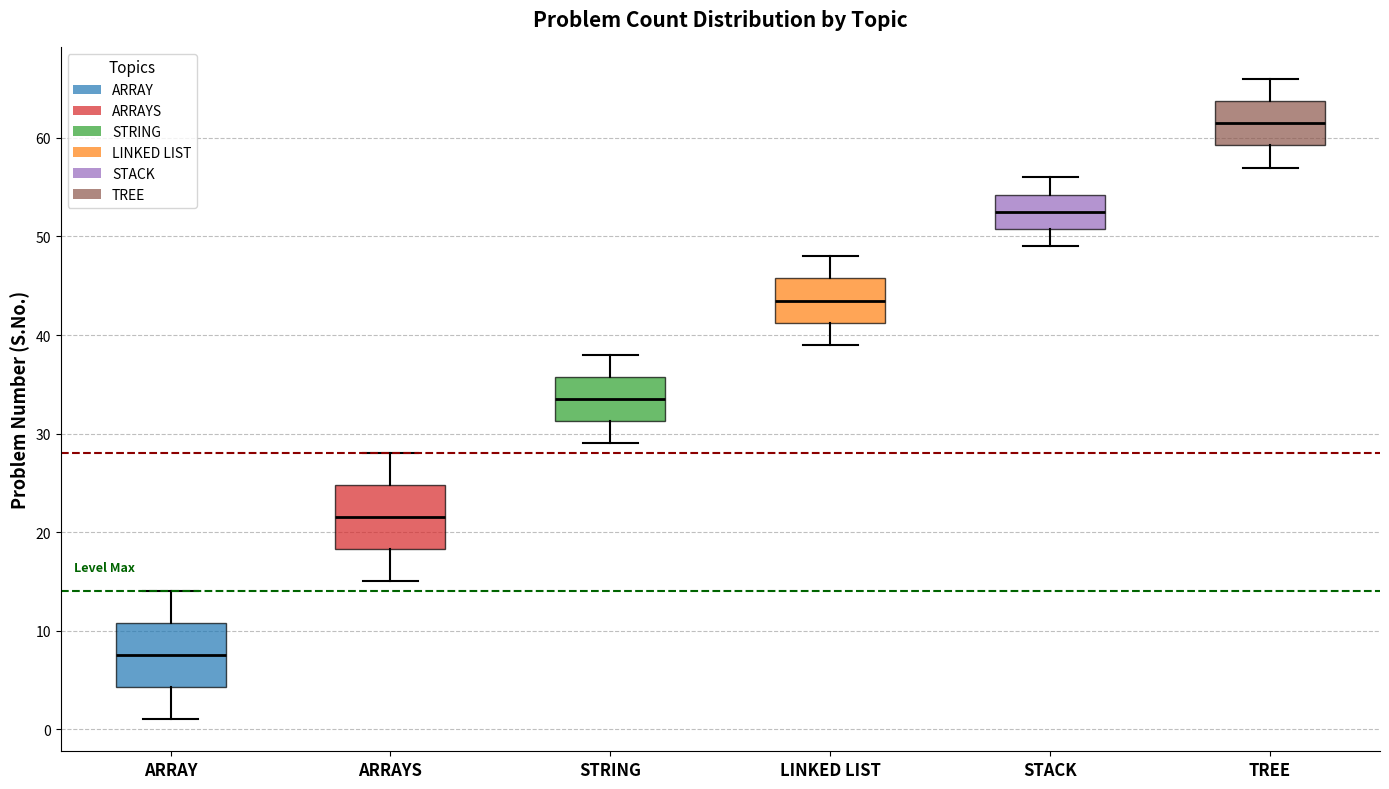

Which box has the highest median line?

TREE